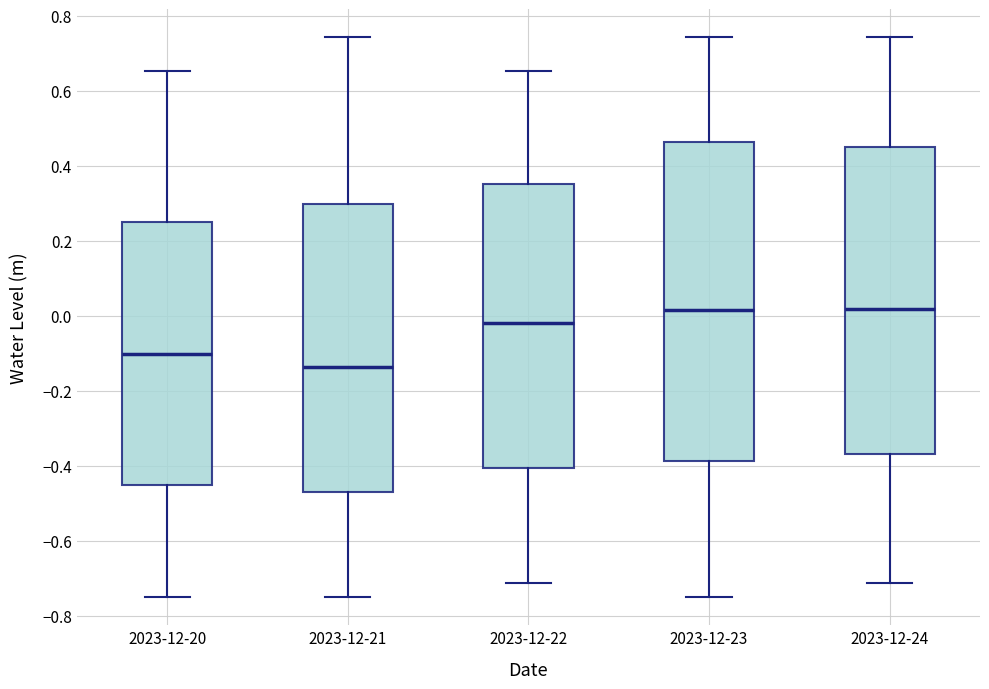

Where does the median line of the box for 2023-12-20 sit on the y-axis? The values are not printed on the chart, so give them approximately, as read against the axis.

-0.10